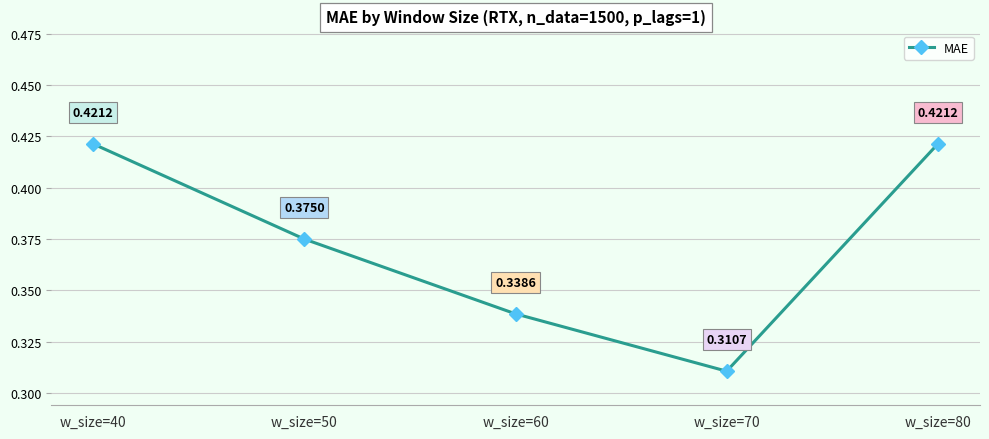

What is the sum of all values?

1.9